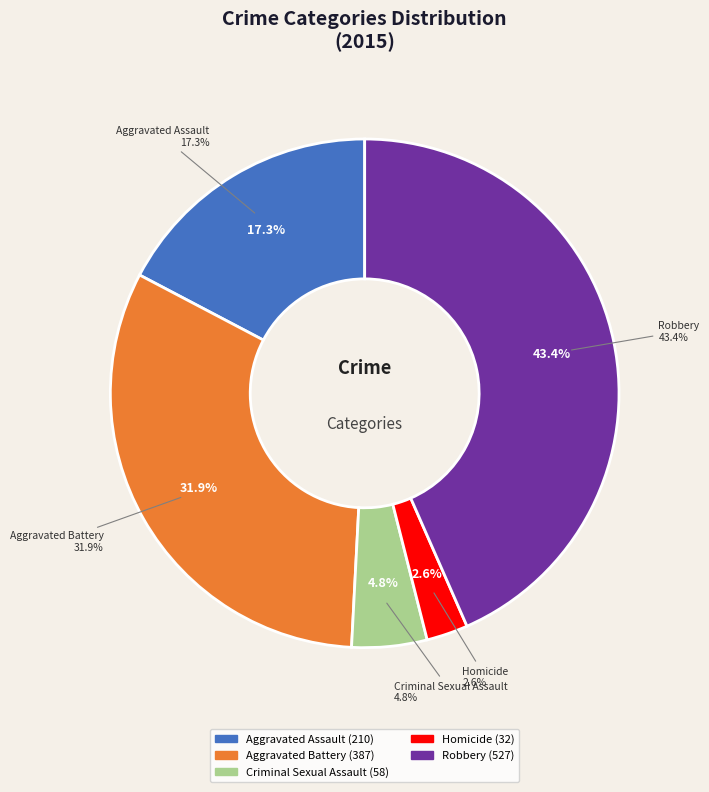

Rank the categories by value from lowest to highest.

Homicide, Criminal Sexual Assault, Aggravated Assault, Aggravated Battery, Robbery